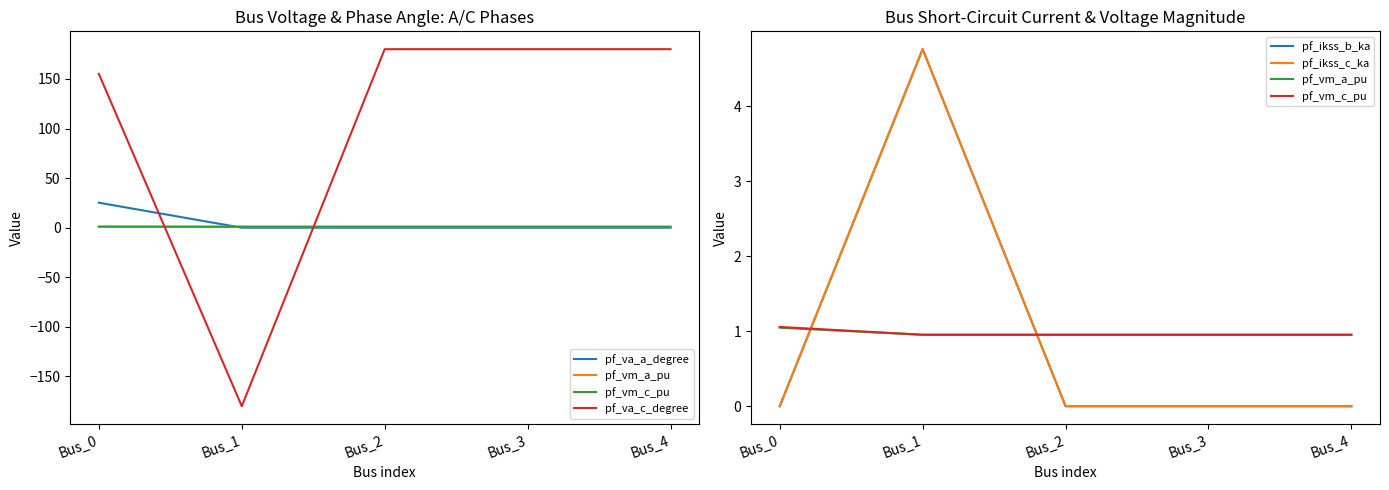

Between Bus_1 and Bus_3, which series saw the biggest shift?

pf_va_c_degree